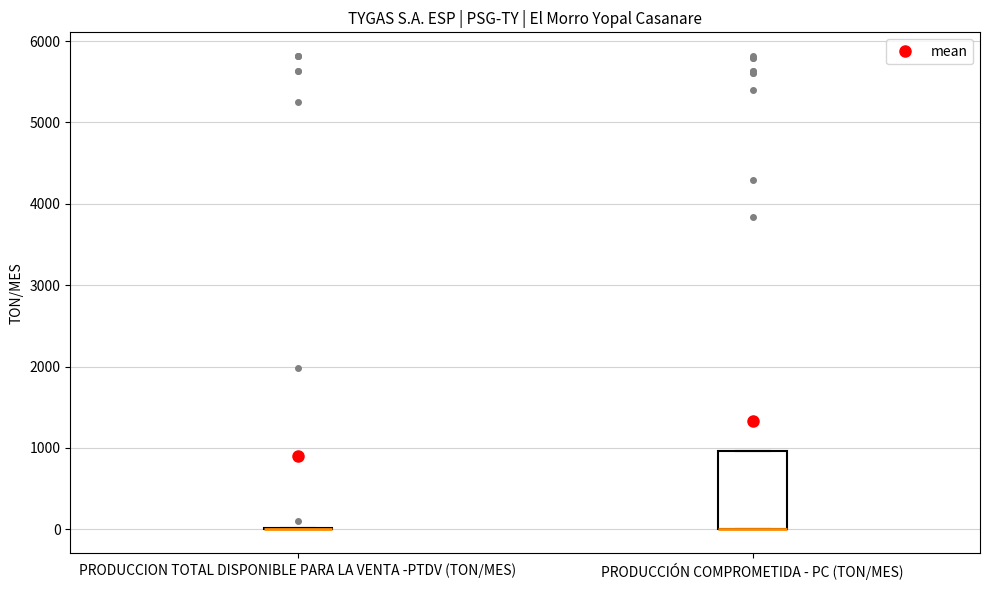

Reading left to right, transcribe this box plot: for each box, give where its median line is, the range the box spans, and where its two whiskers end, as read against the y-axis. The values are not printed on the chart, so give them approximately, as read against the axis.

PRODUCCION TOTAL DISPONIBLE PARA LA VENTA -PTDV (TON/MES): box collapsed to a line at 0, whiskers 0 to 0
PRODUCCIÓN COMPROMETIDA - PC (TON/MES): median 0 (drawn on the box's lower edge), box 0 to 1000, whiskers 0 to 1000